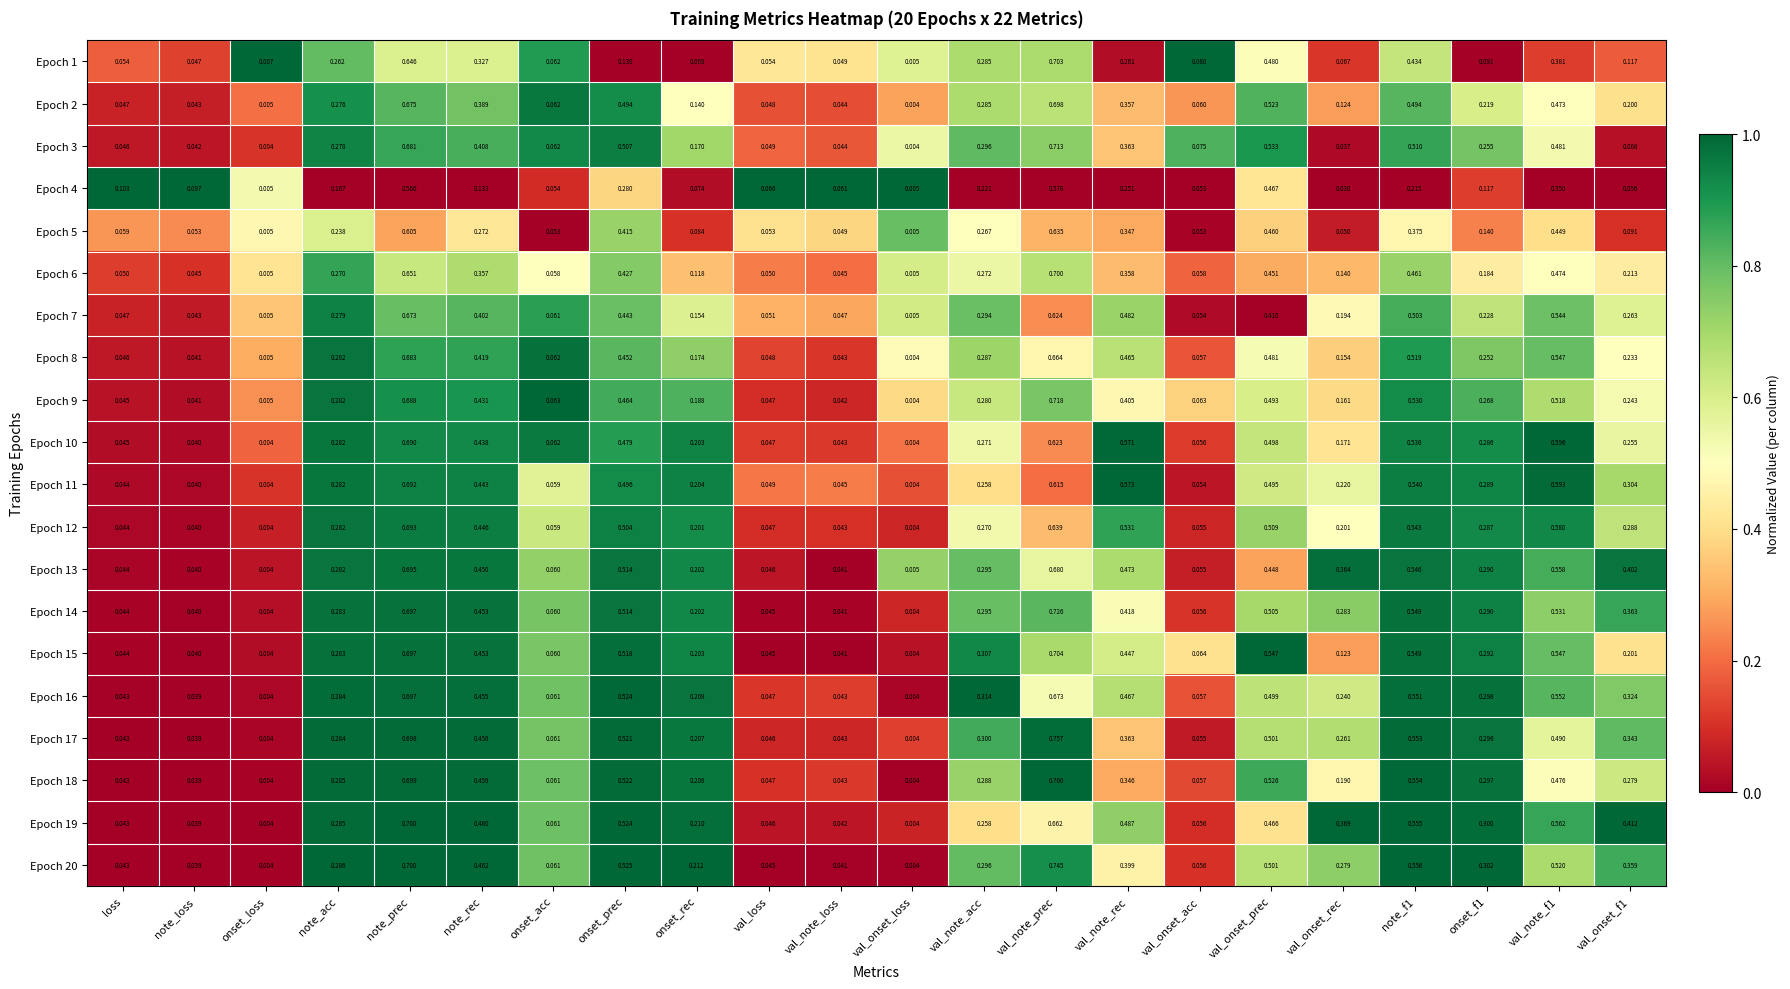

Is the value of Epoch 15 at onset_loss greater than the value of Epoch 1 at note_acc?

No